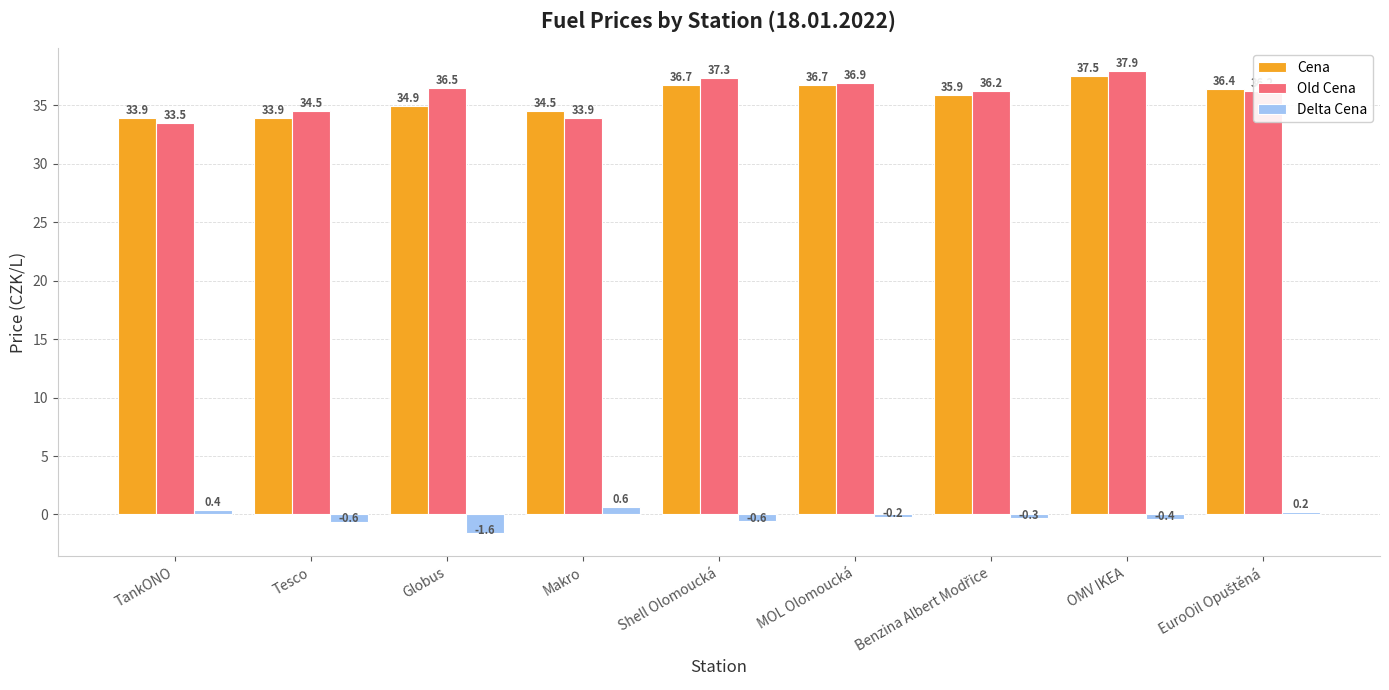

How many values in Delta Cena are above zero?

3